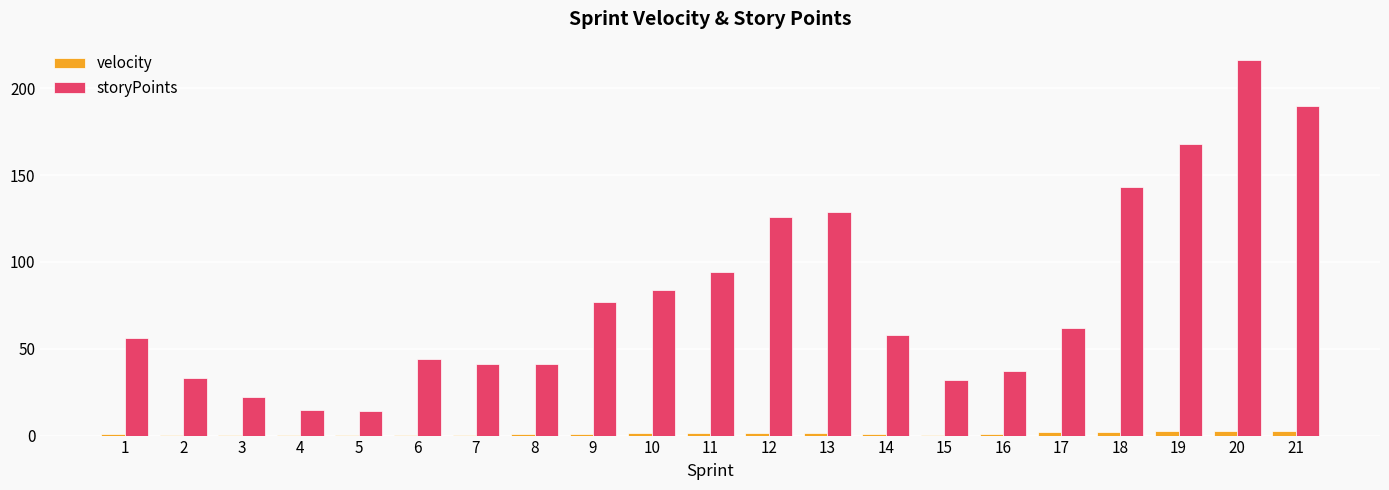

How many groups of bars are there?

21